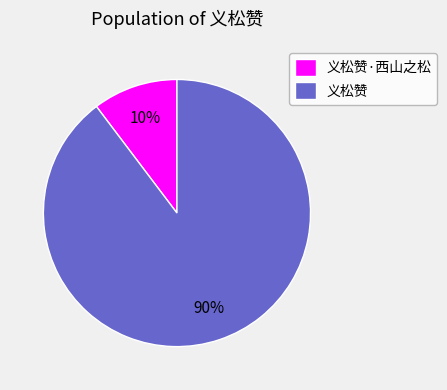

Is 义松赞·西山之松 the majority of the pie?

No